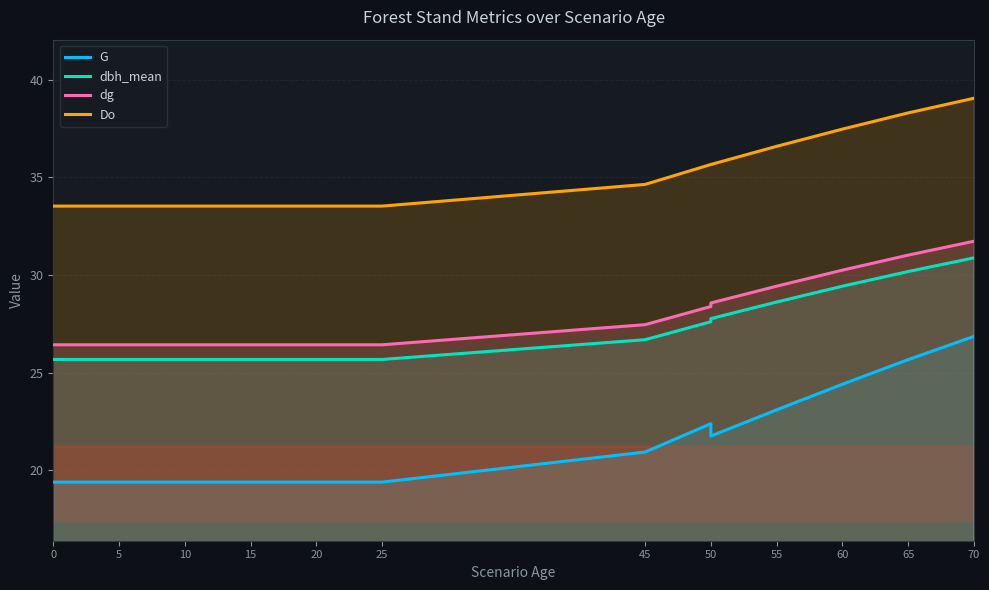

Count the number of data series in this chart.

4